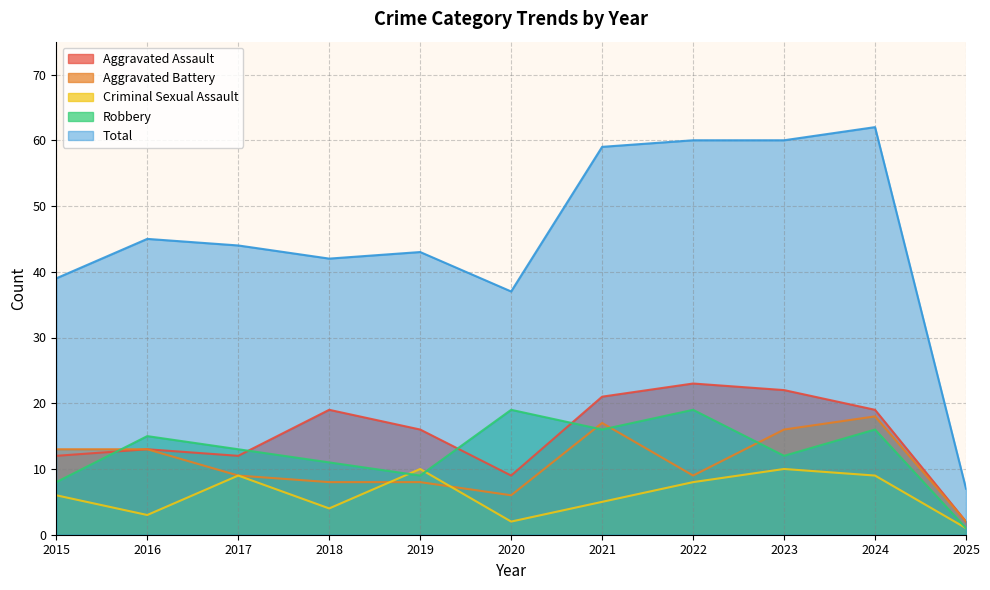

True or false: Robbery and Aggravated Assault cross at least once.

True